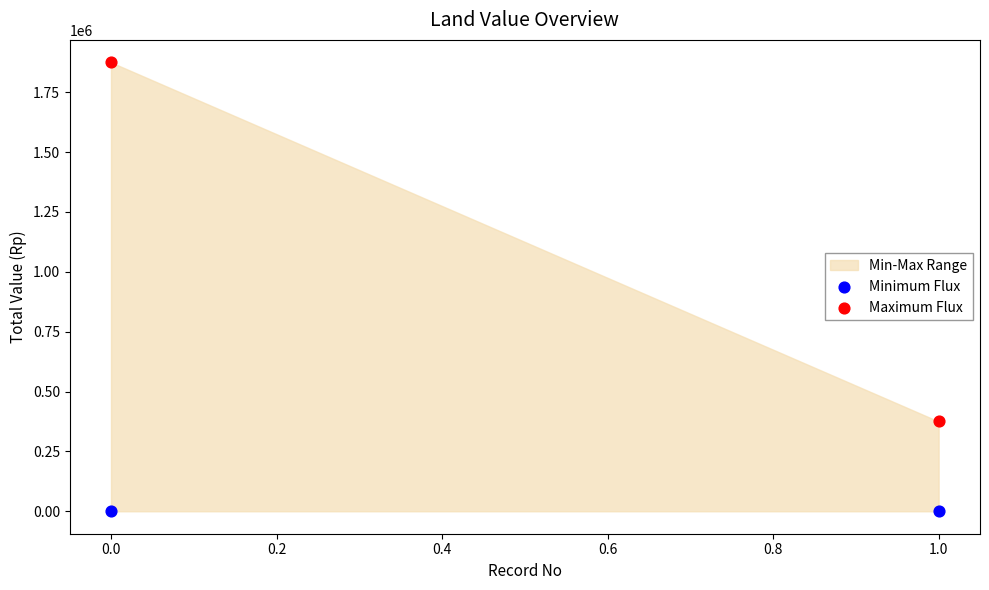

Across all series, what Y value is closest to 937500?

375000